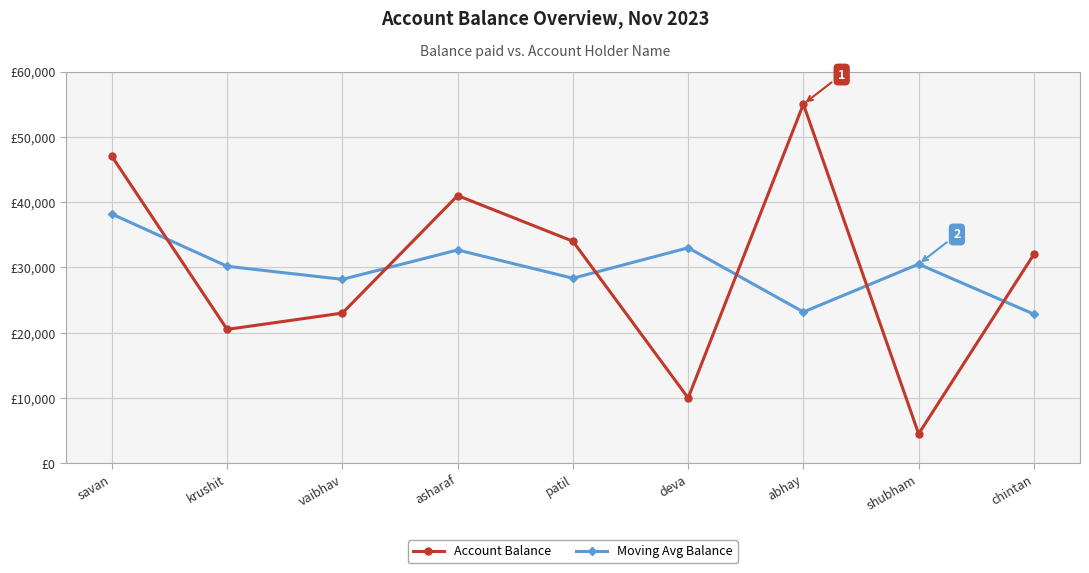

How many intersections are there between Account Balance and Moving Avg Balance?

6